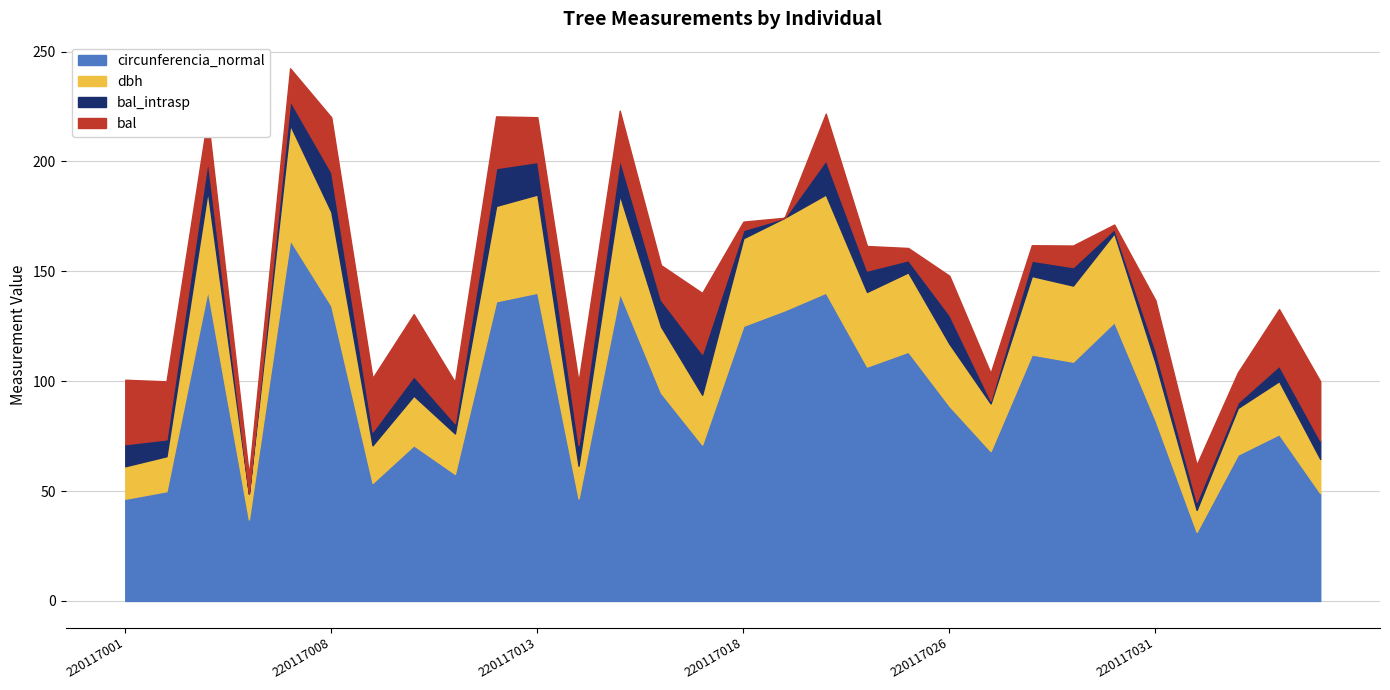

What are all the series names shown in the legend?

circunferencia_normal, dbh, bal_intrasp, bal